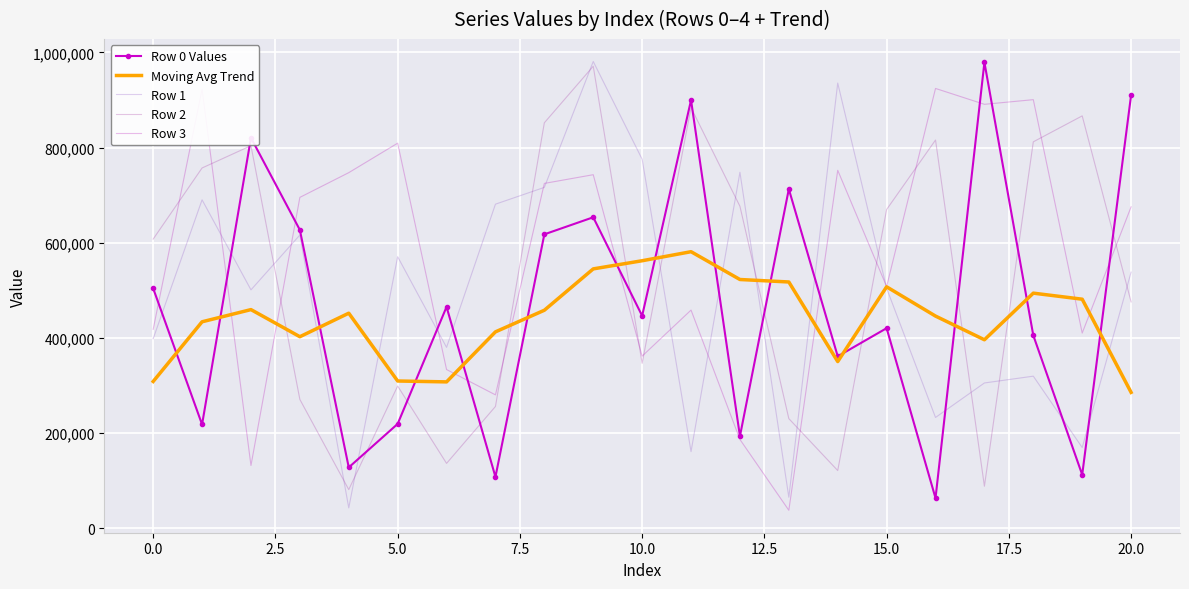

What are all the series names shown in the legend?

Row 0 Values, Moving Avg Trend, Row 1, Row 2, Row 3